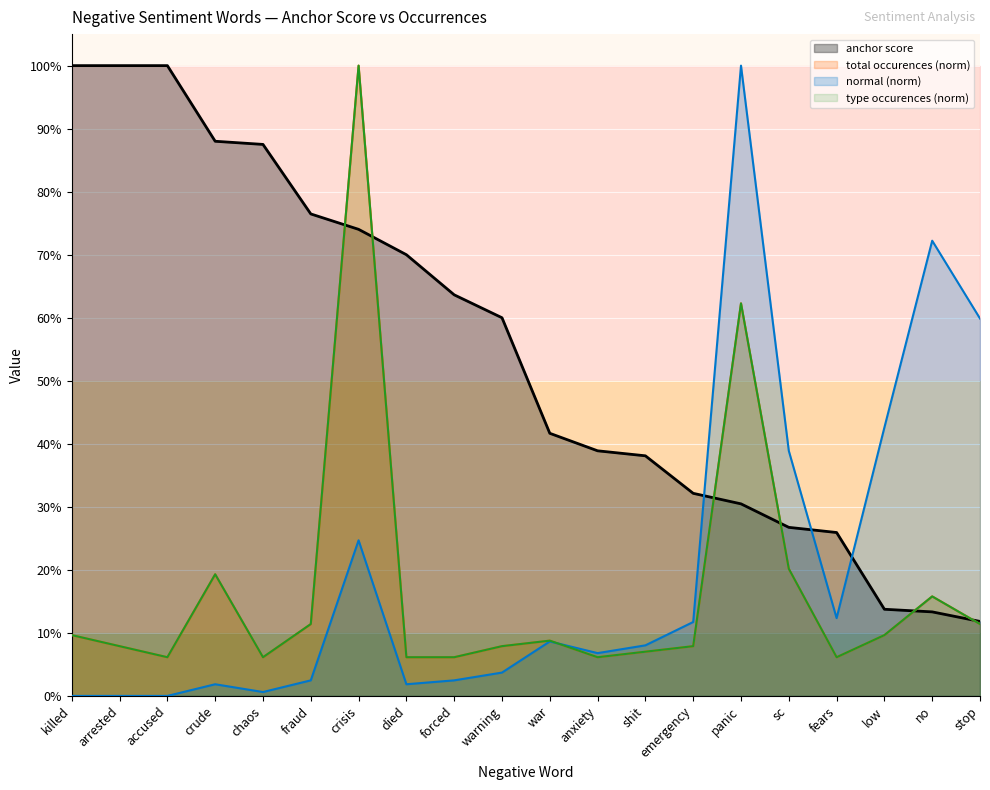

Which category has the lowest value in the normal series?

killed